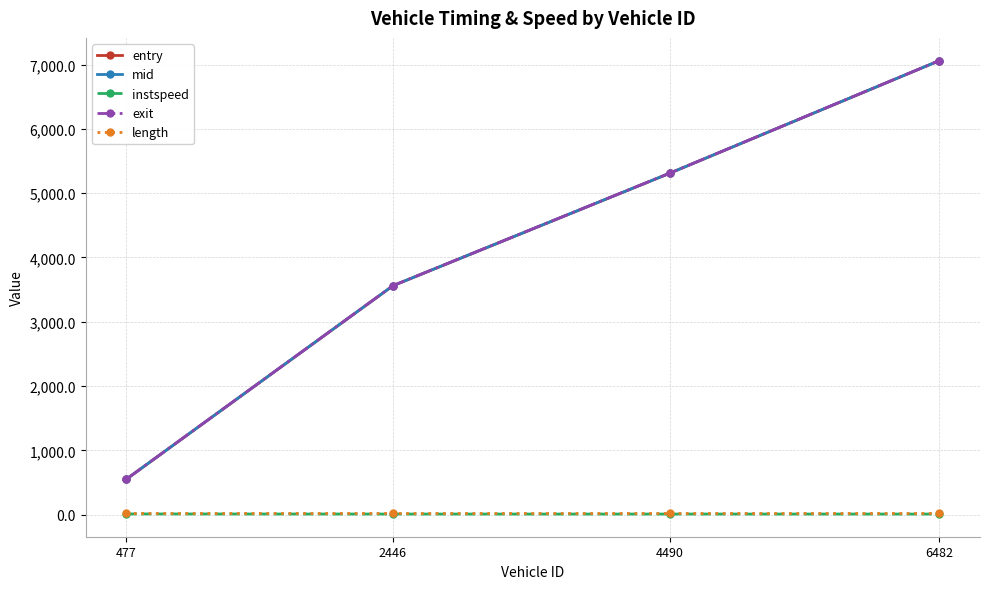

What is the minimum value shown in the chart?

10.1